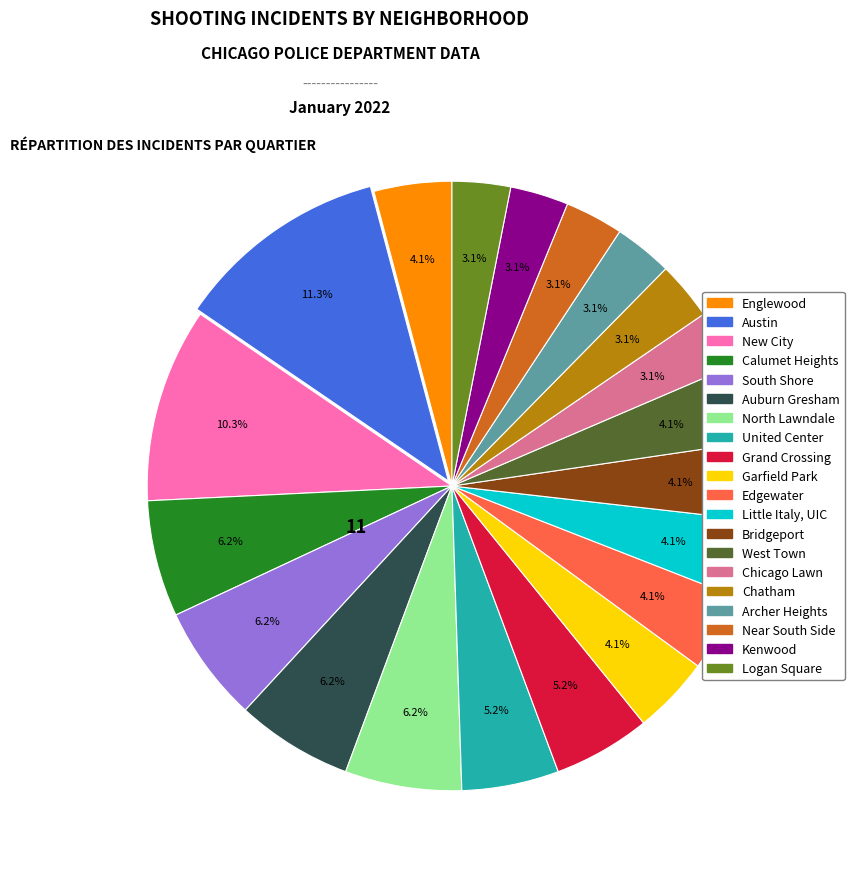

Is there a majority slice in this chart?

No